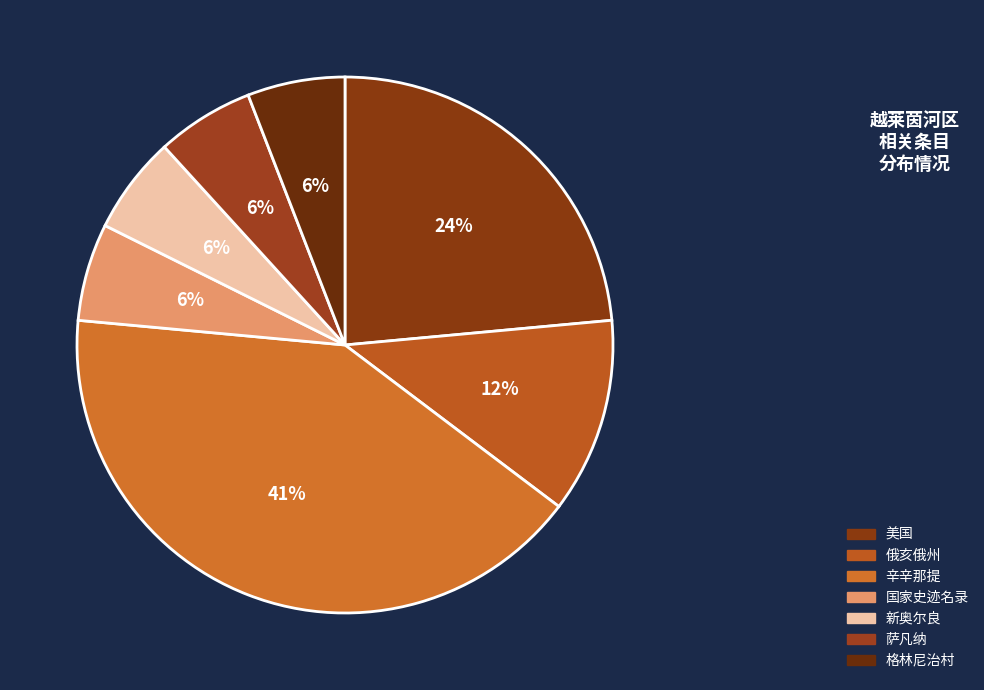

Count the number of slices in the pie.

7